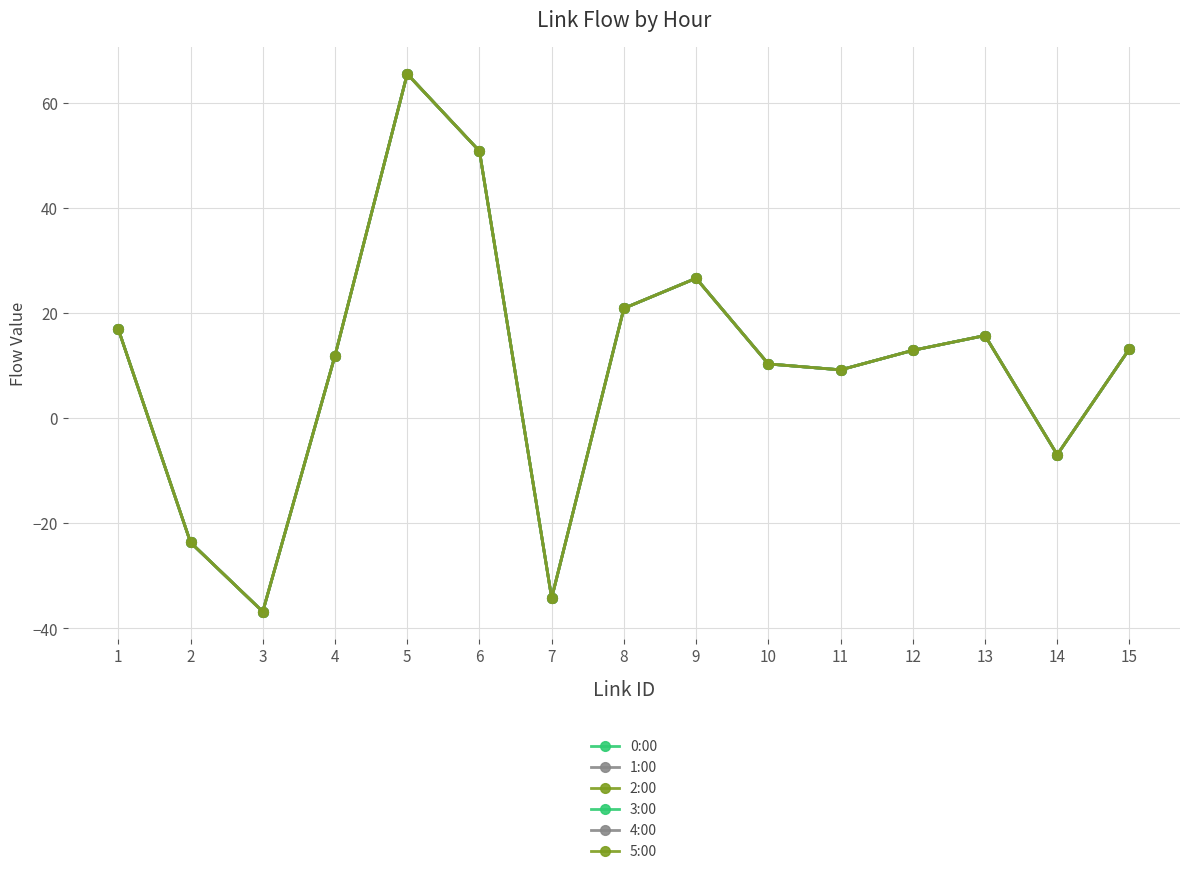

True or false: 4:00 and 5:00 cross at least once.

False